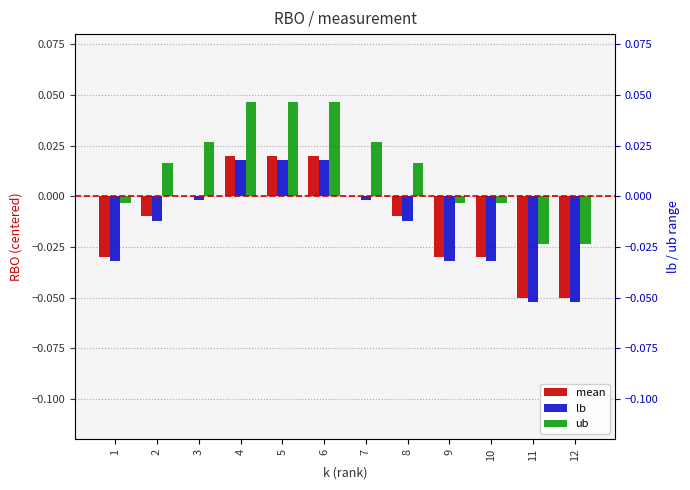

Is the value of ub at 8 greater than the value of mean at 5?

No